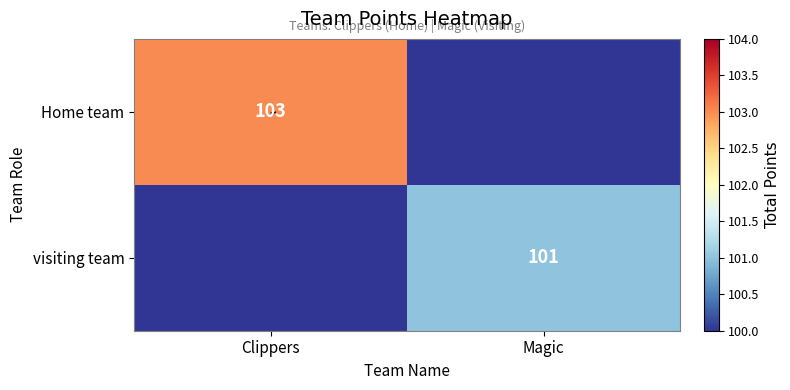

Rank the categories by Home team value from lowest to highest.

Magic, Clippers